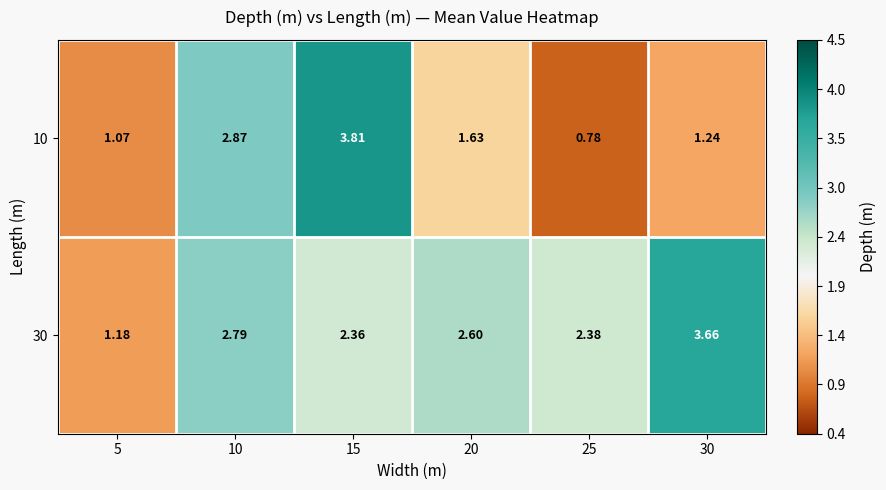

Is the value of 10 at 20 greater than the value of 30 at 20?

No